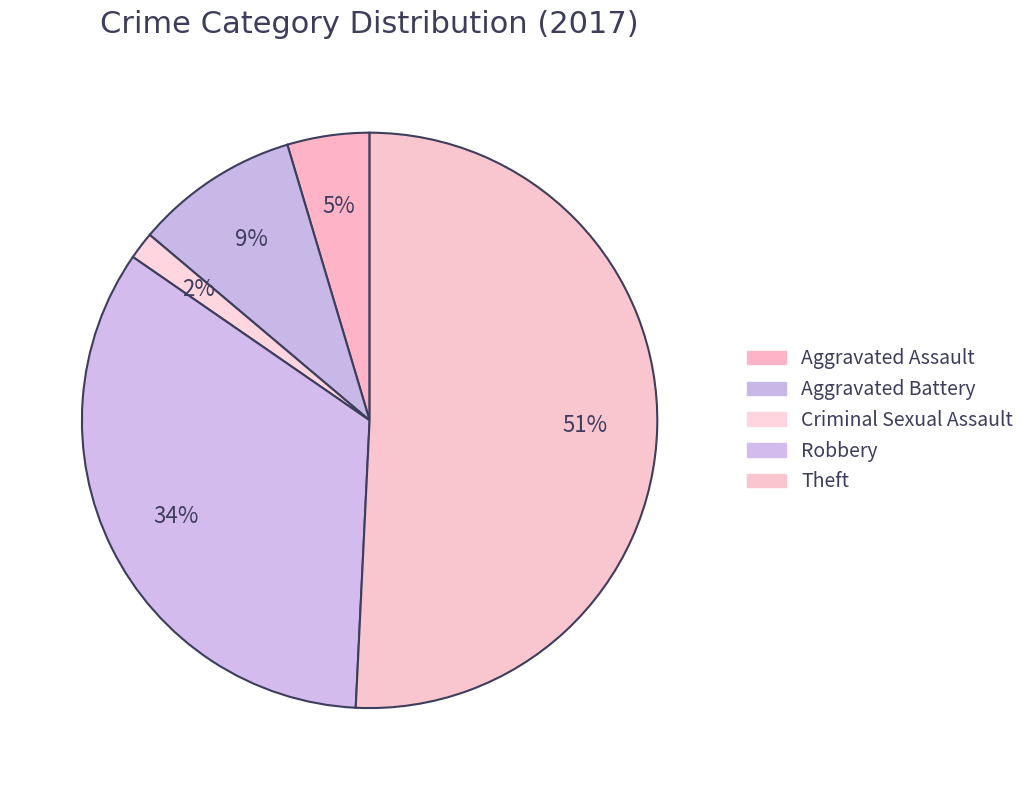

How many slices are in this pie chart?

5